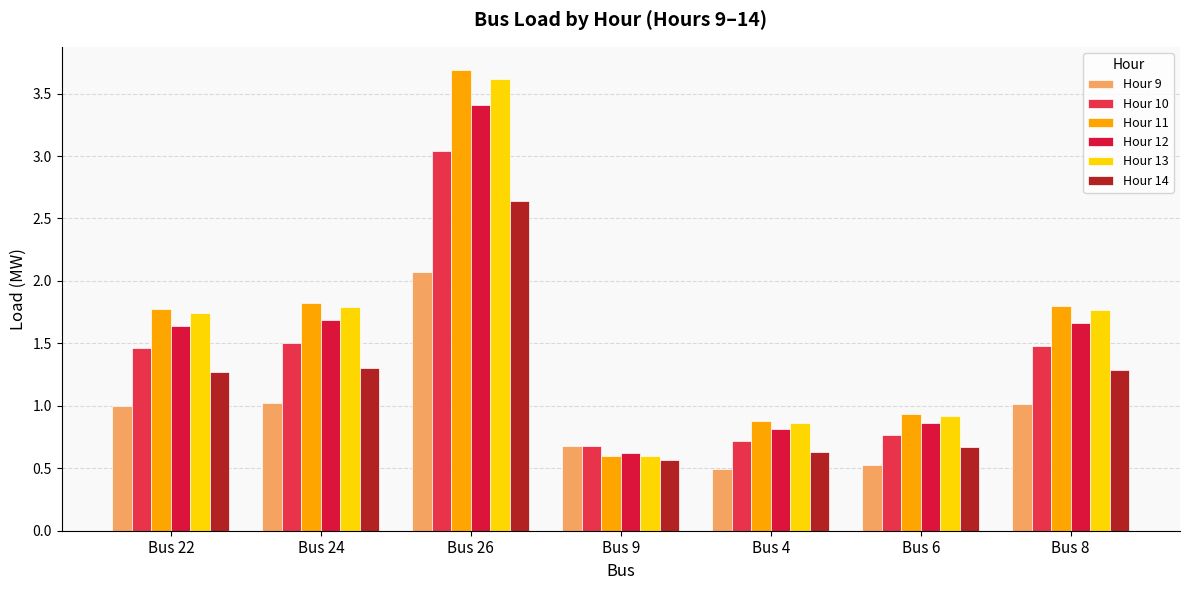

Count the number of categories in the chart.

7